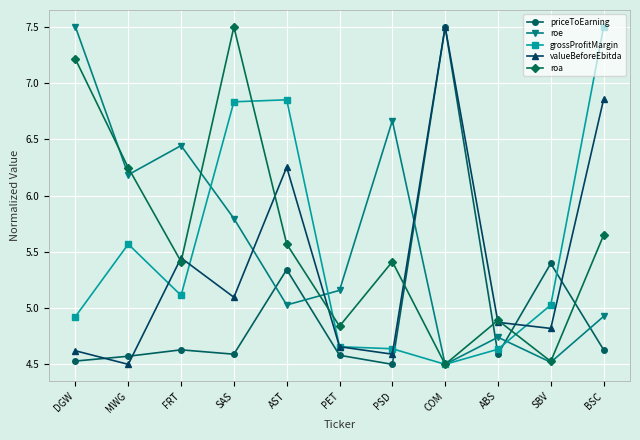

What is the label of the 5th point from the left?

AST